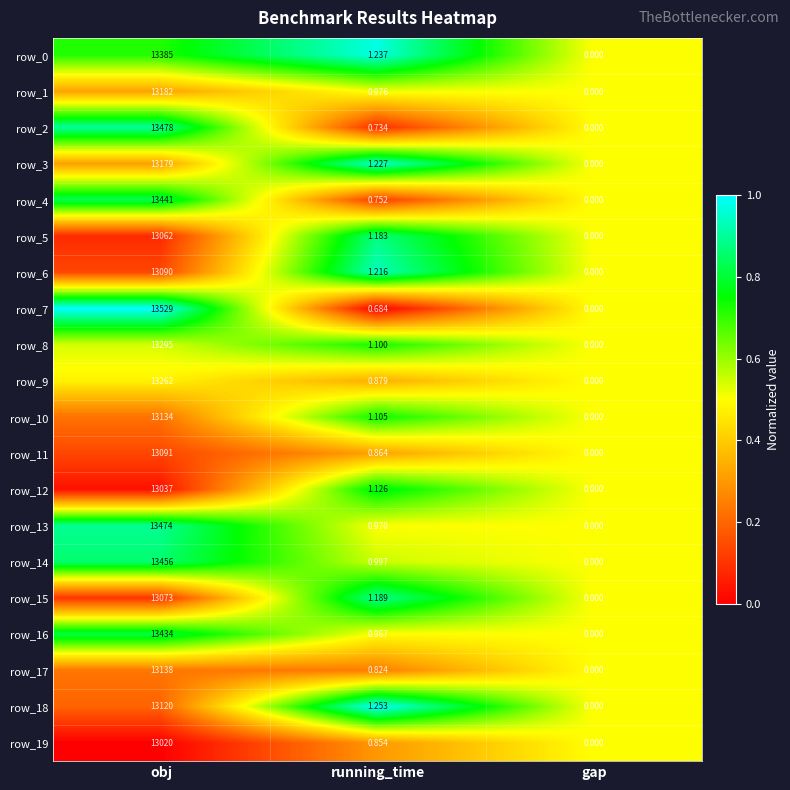

Which label corresponds to the largest value in the chart?

obj